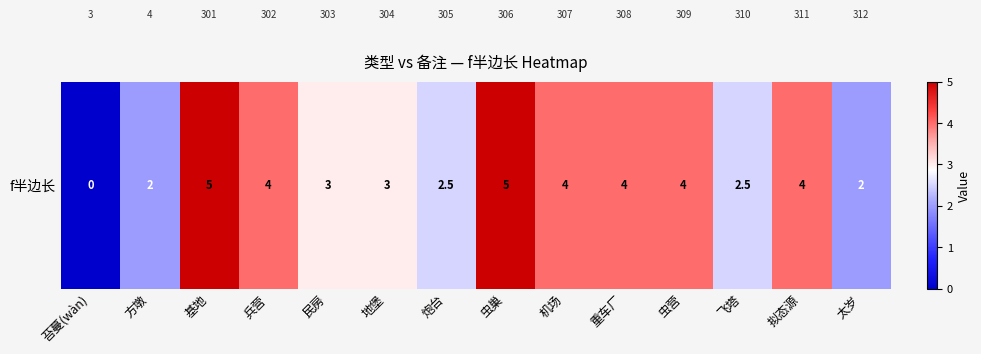

Between 重车厂 and 机场, which is larger?

重车厂